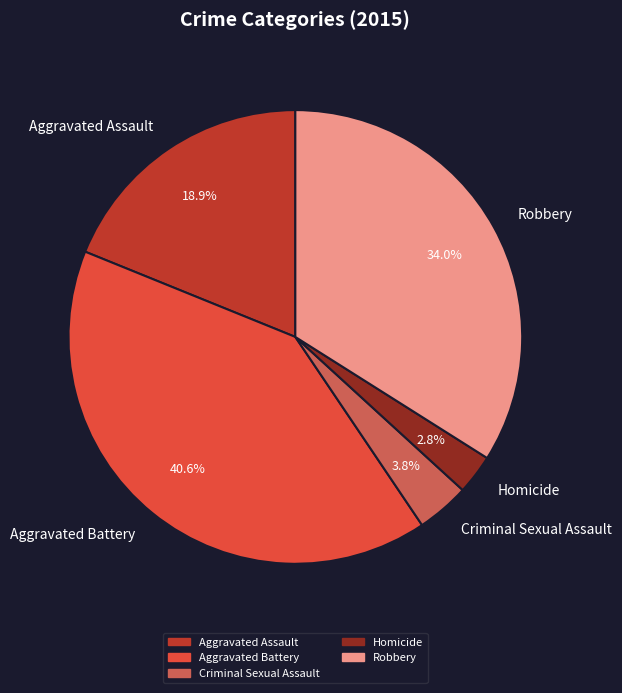

True or false: Aggravated Battery accounts for 52% of the total.

False